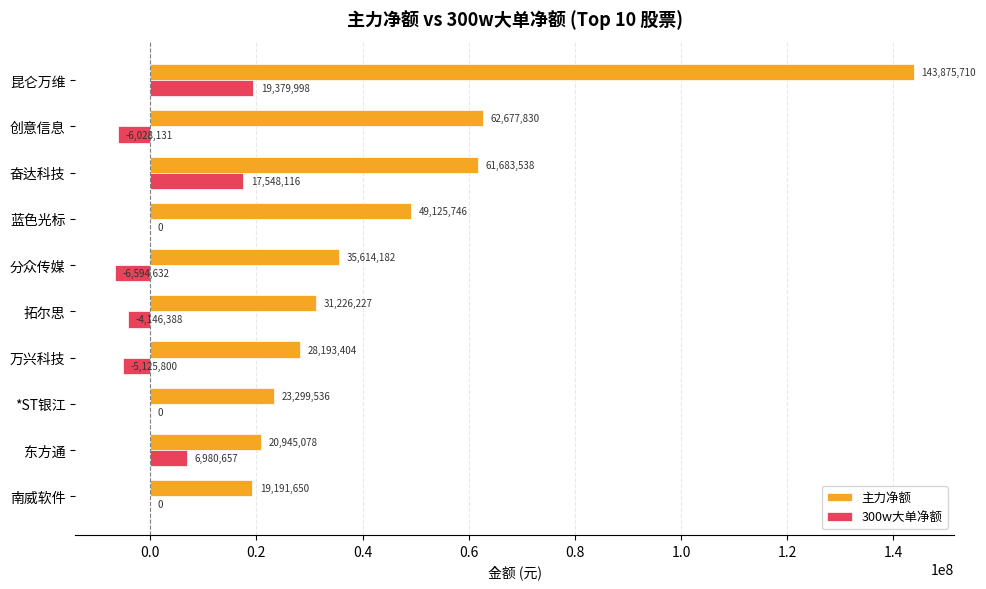

Which series has the largest total across all categories?

主力净额